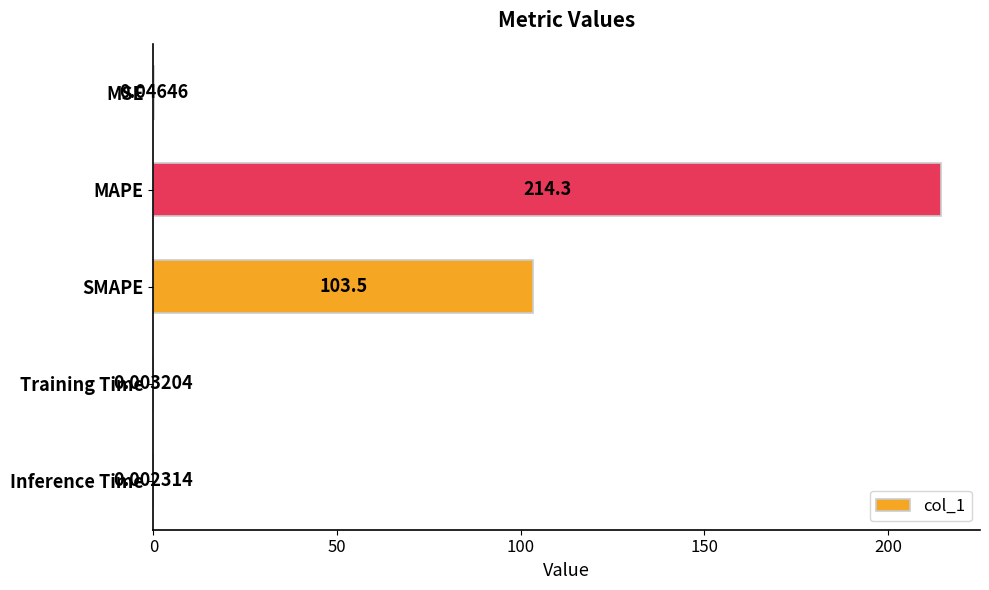

What is the sum of all values?

317.8